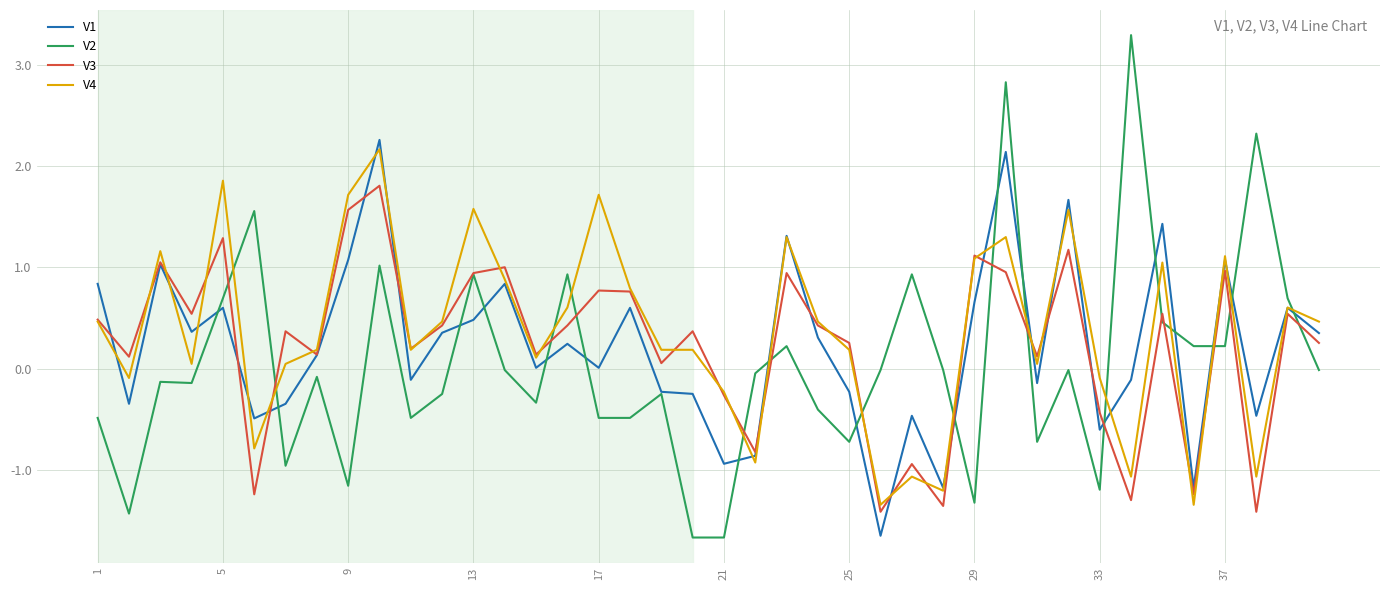

What is the maximum value shown in the chart?

3.3